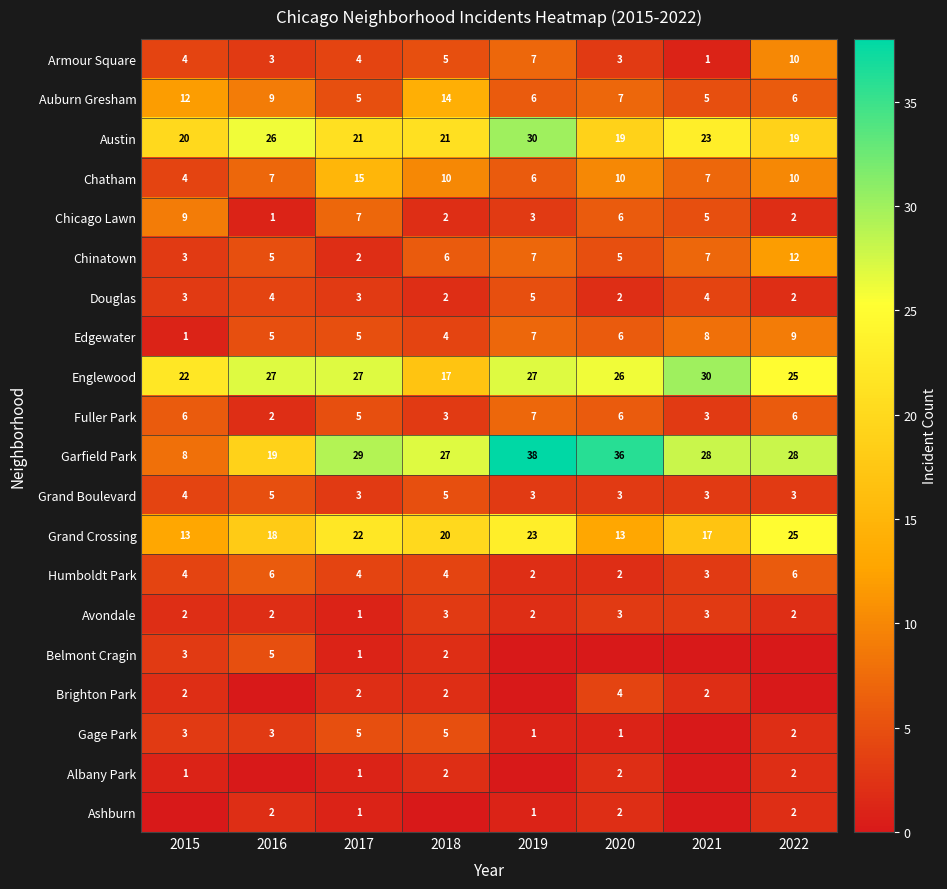

What is the difference between the maximum and minimum values in the Chinatown series?

10